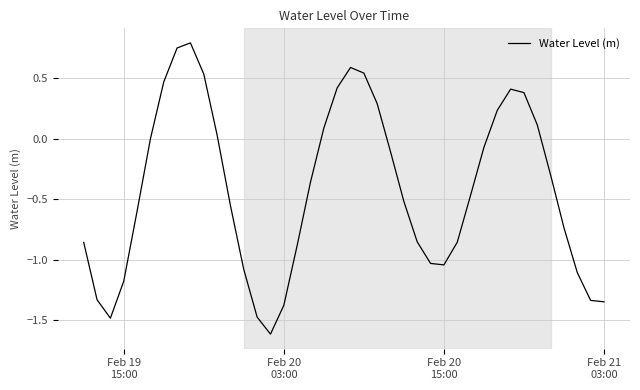

What is the smallest value displayed?

-1.6